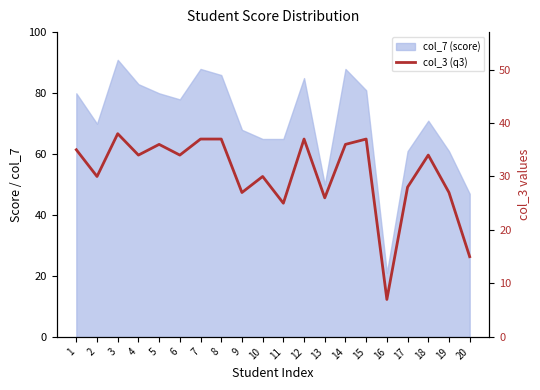

How many points are lower than both their immediate neighbors (excluding endpoints)?

7